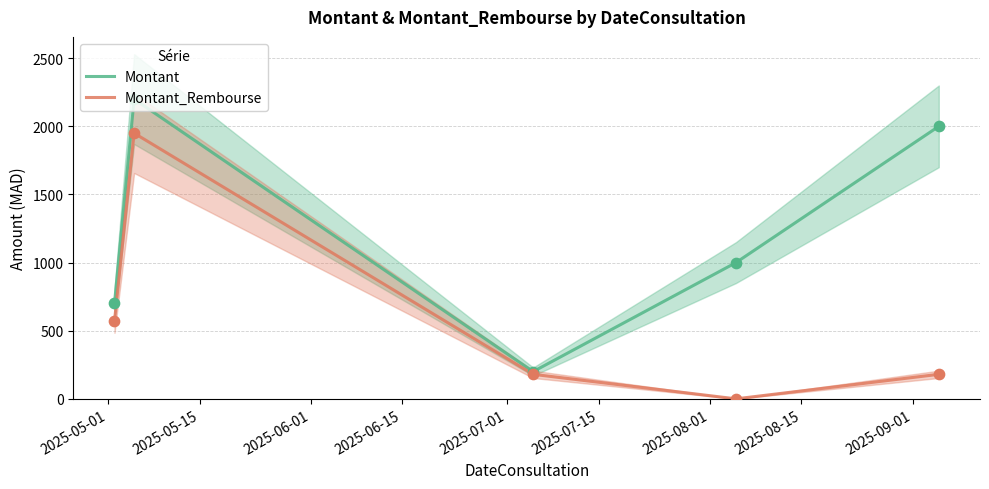

What is the maximum value for Montant_Rembourse?

1950